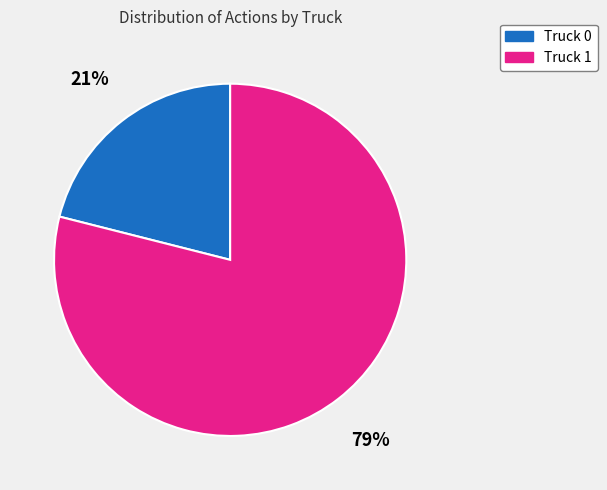

What is the ratio of the value at Truck 0 to the value at Truck 1?

0.3